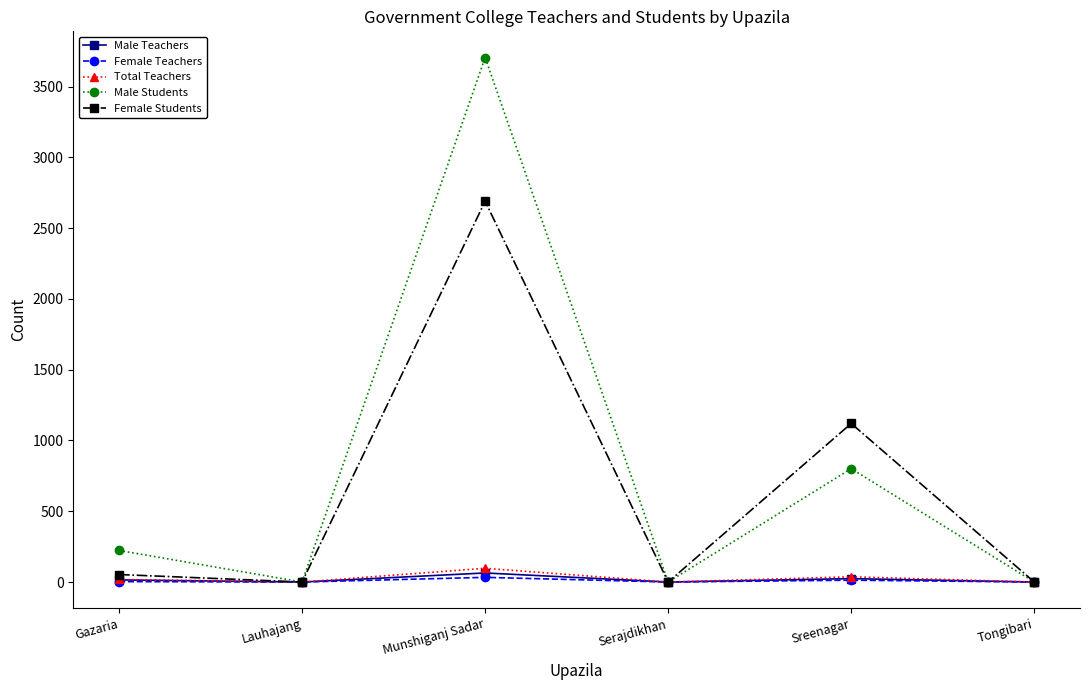

Is the value of Male Teachers at Sreenagar greater than the value of Female Students at Munshiganj Sadar?

No